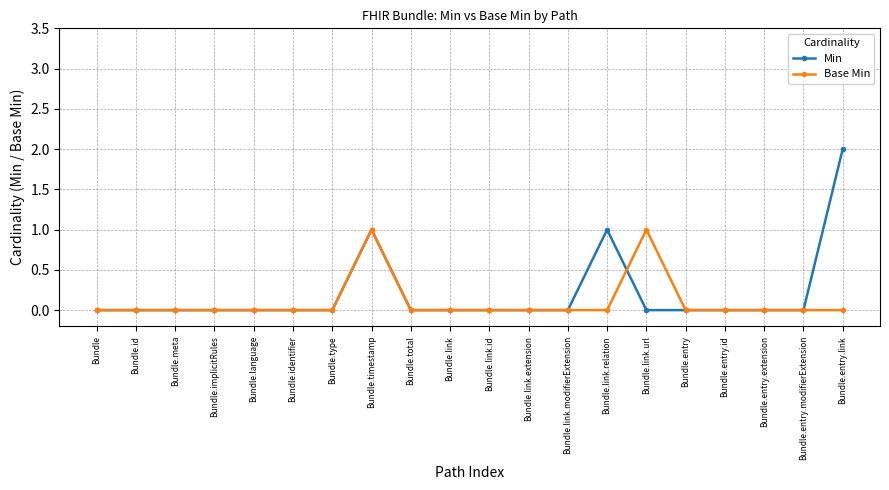

At which label does Min reach its peak?

Bundle.entry.link